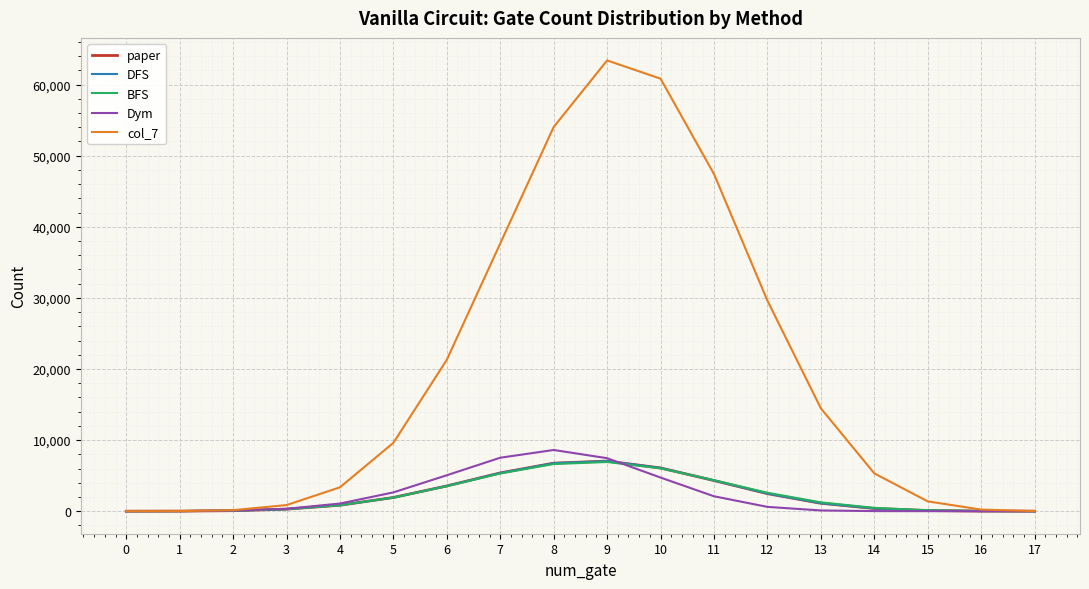

Is this an area chart (filled region under the line)?

No